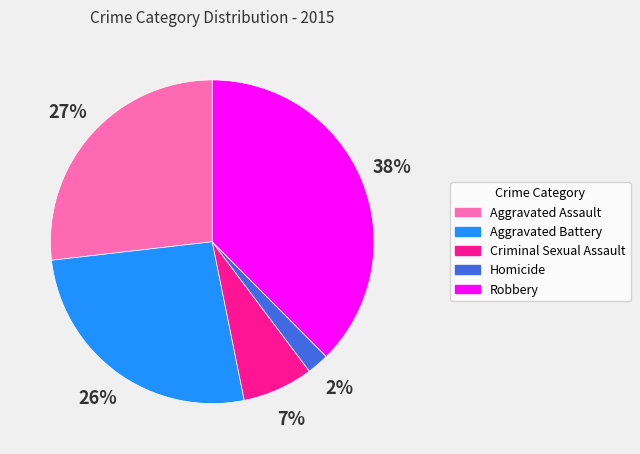

To the nearest percent, what is the average slice percentage?

20%